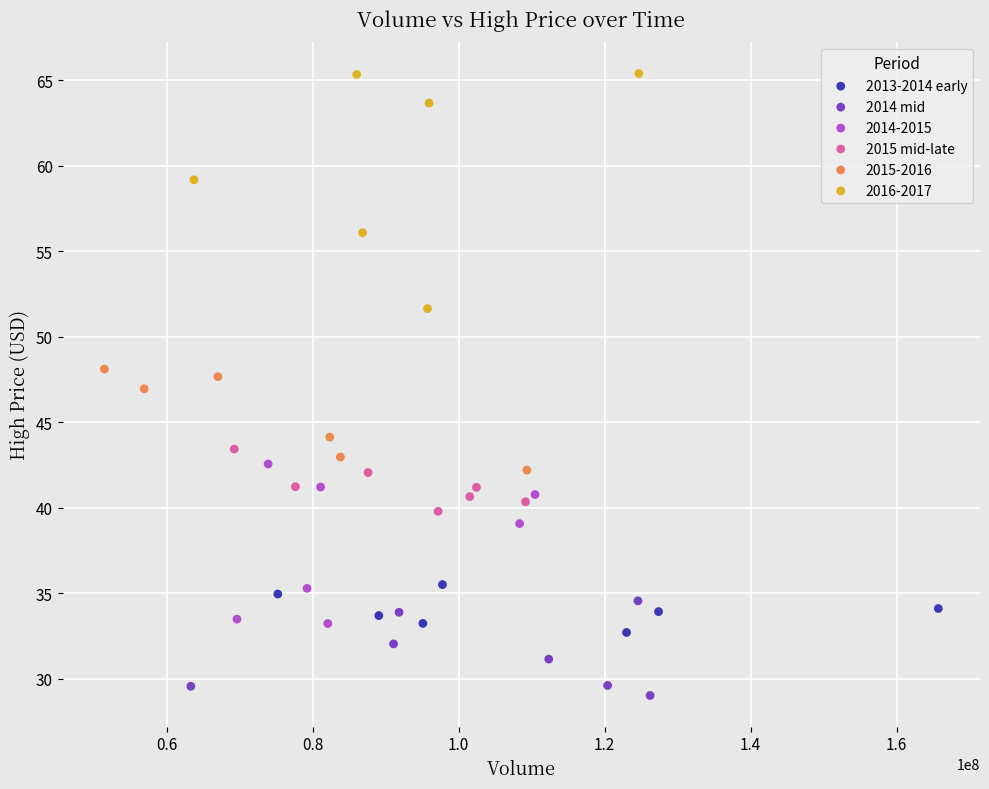

Which series contains the highest Y value?

2016-2017